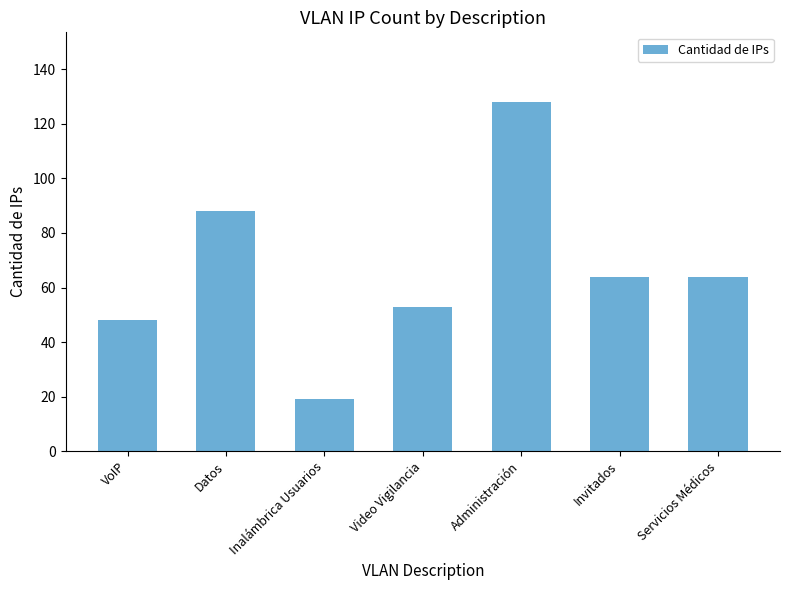

What is the sum of all values?

464